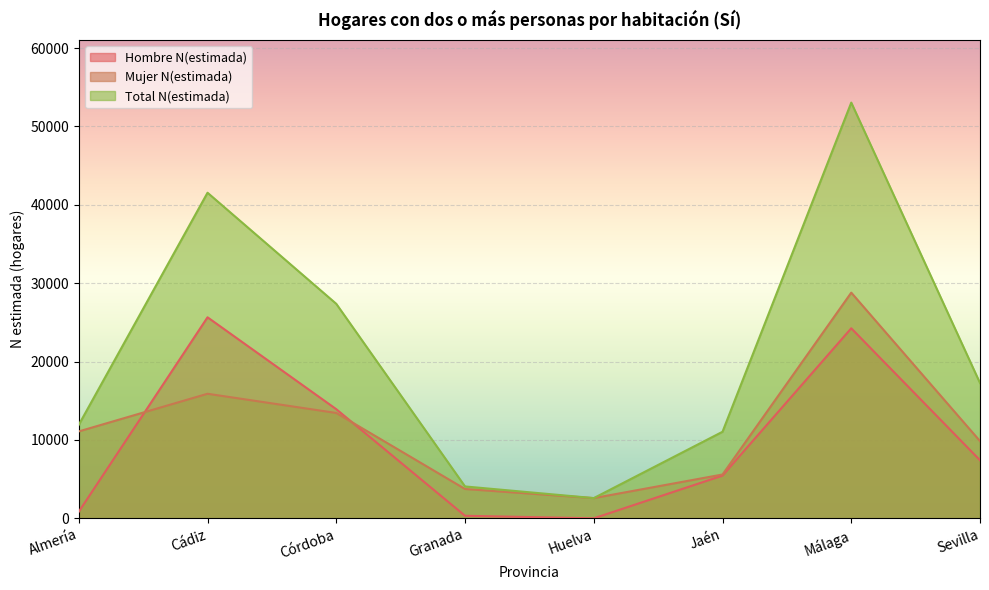

What is the total value across all series at Córdoba?

54734